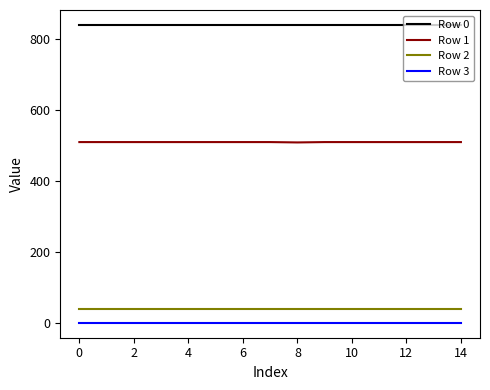

How many distinct data groups are displayed?

4